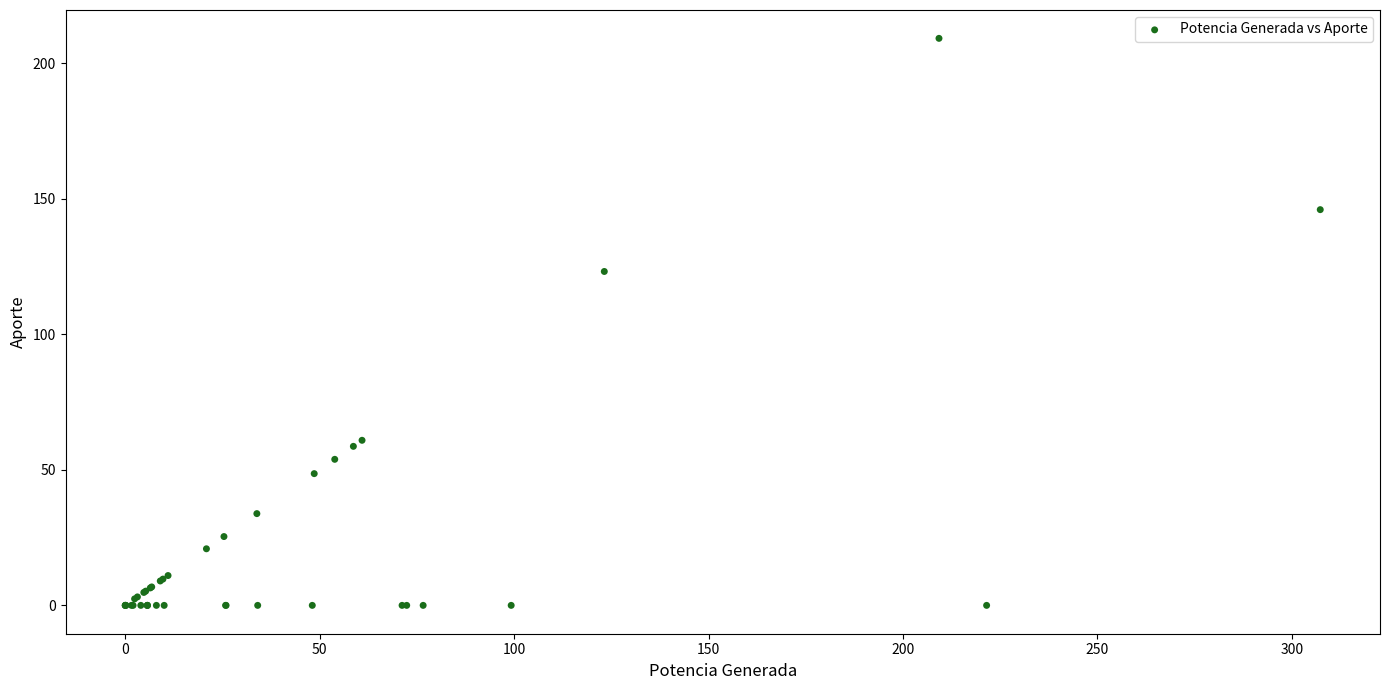

What Y value in the scatter plot is closest to 104?

123.1